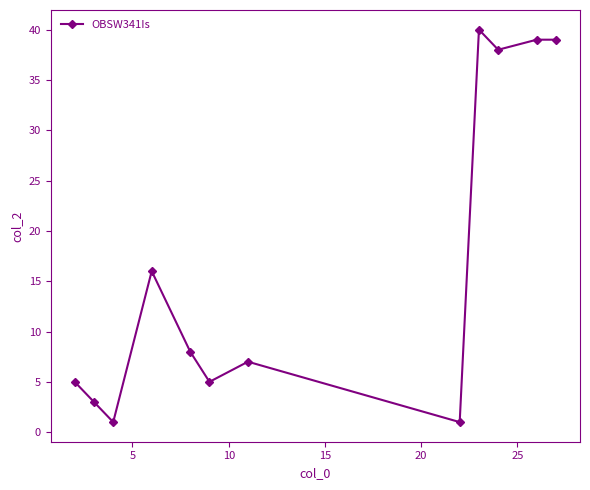

How many data points does each series have?

12